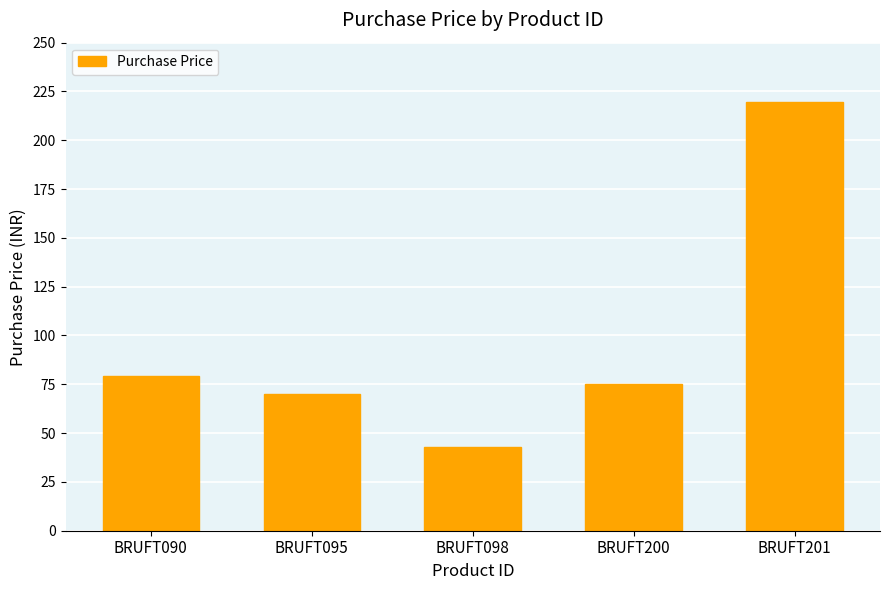

Approximately how many times larger is the value at BRUFT201 compared to BRUFT095?

3.1